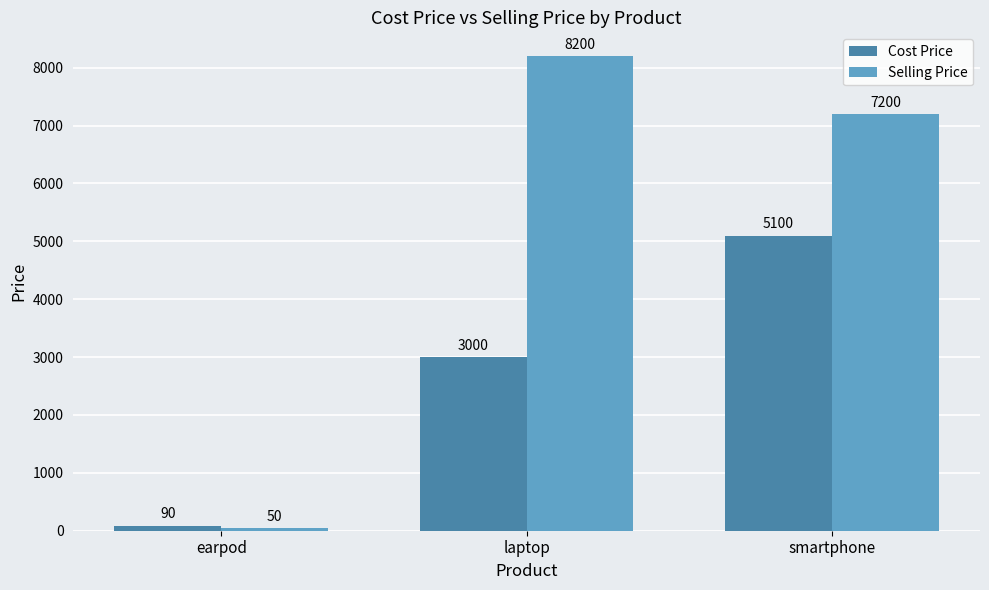

What is the sum of the Selling Price values at laptop and smartphone?

15400